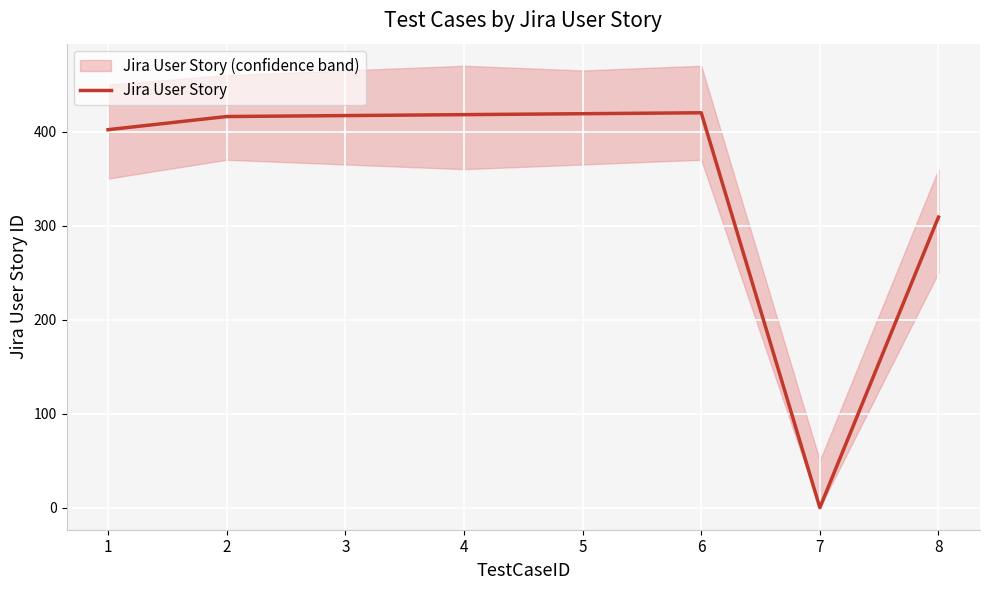

Rank the categories by value from lowest to highest.

7, 8, 1, 2, 3, 4, 5, 6